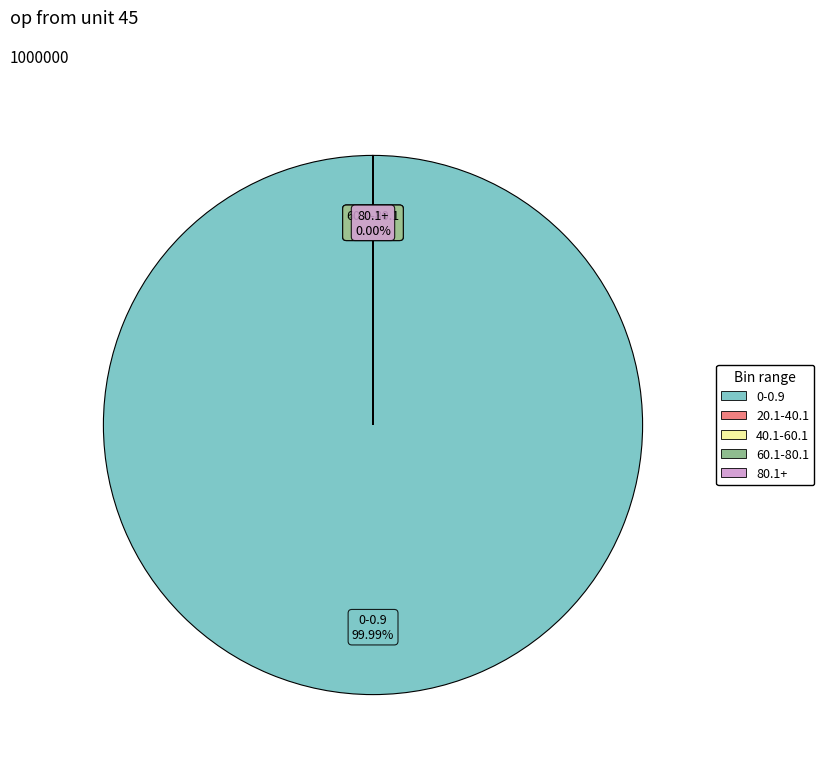

Rank the categories by value from lowest to highest.

80.1+, 60.1-80.1, 40.1-60.1, 20.1-40.1, 0-0.9